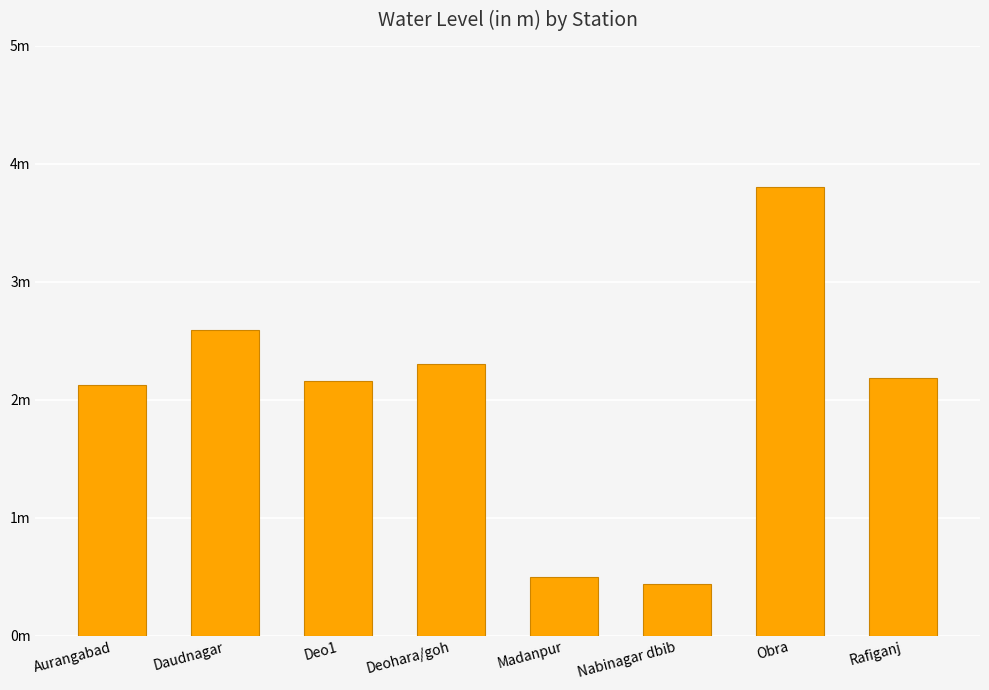

Read the value at Obra.

3.8